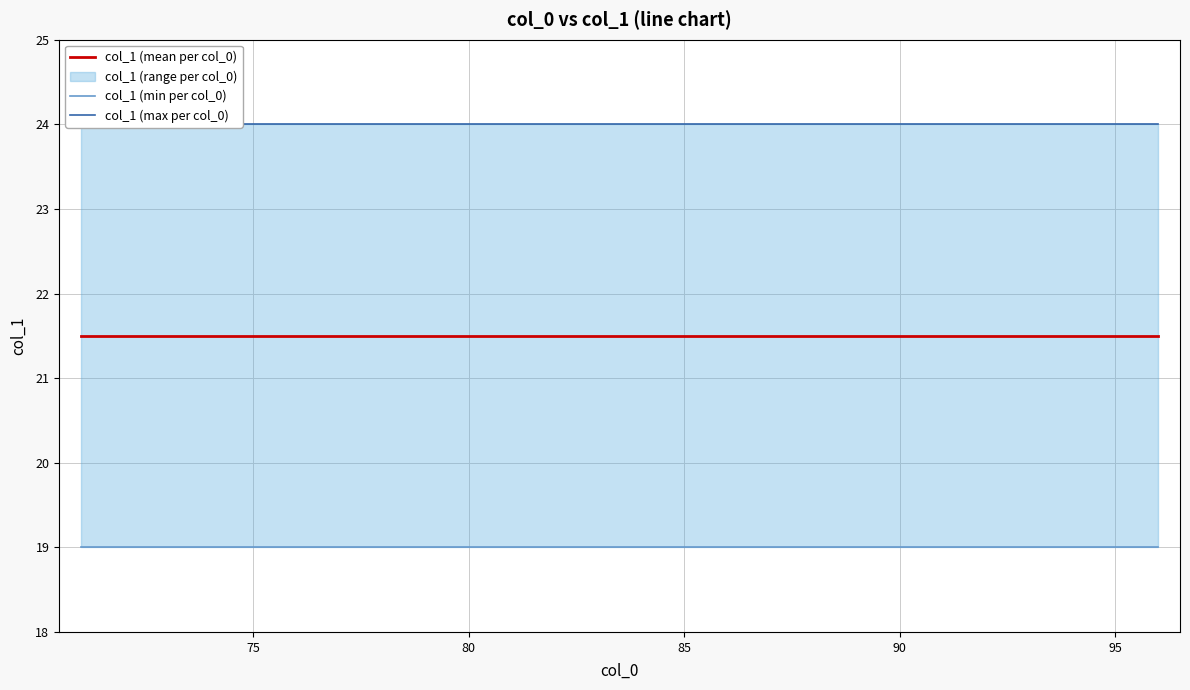

Does the chart have visible grid lines?

Yes